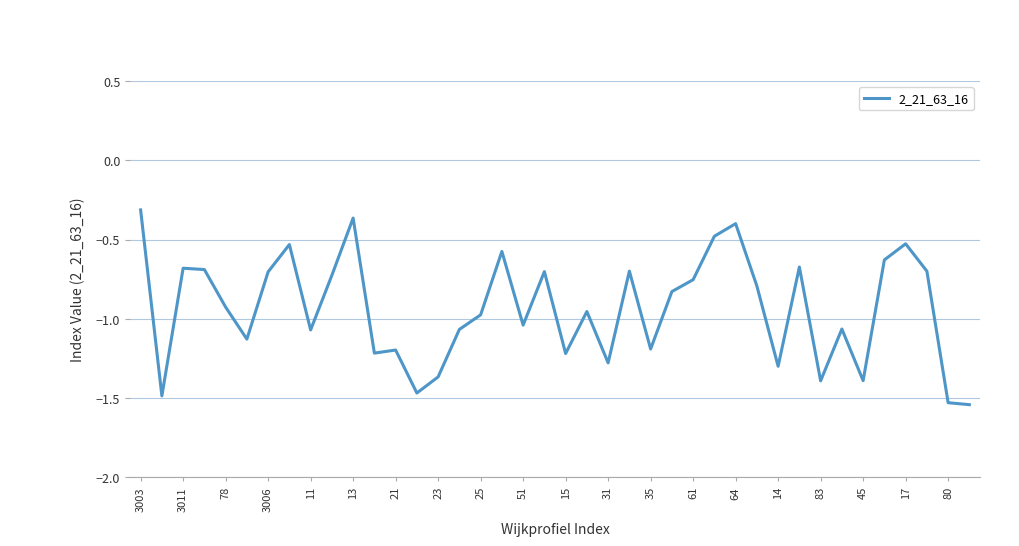

What is the difference between the maximum and minimum values?

1.2